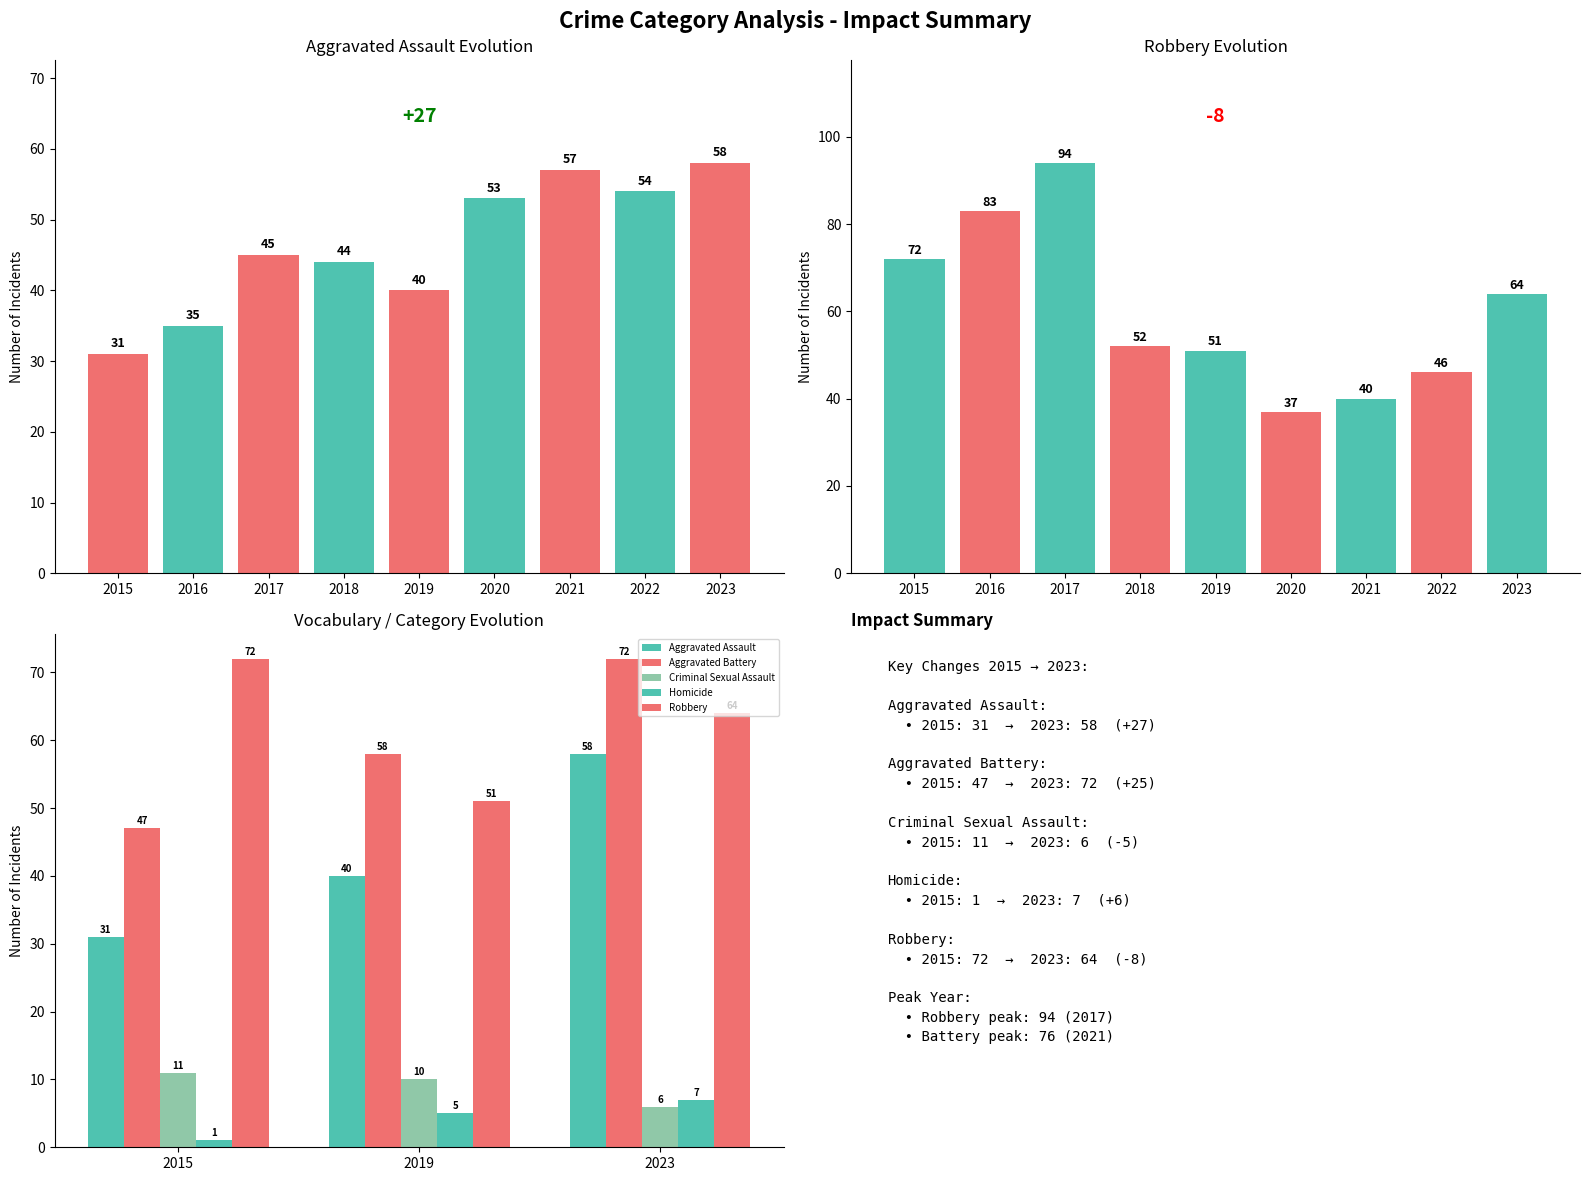

What is the average value of the Robbery series?

62